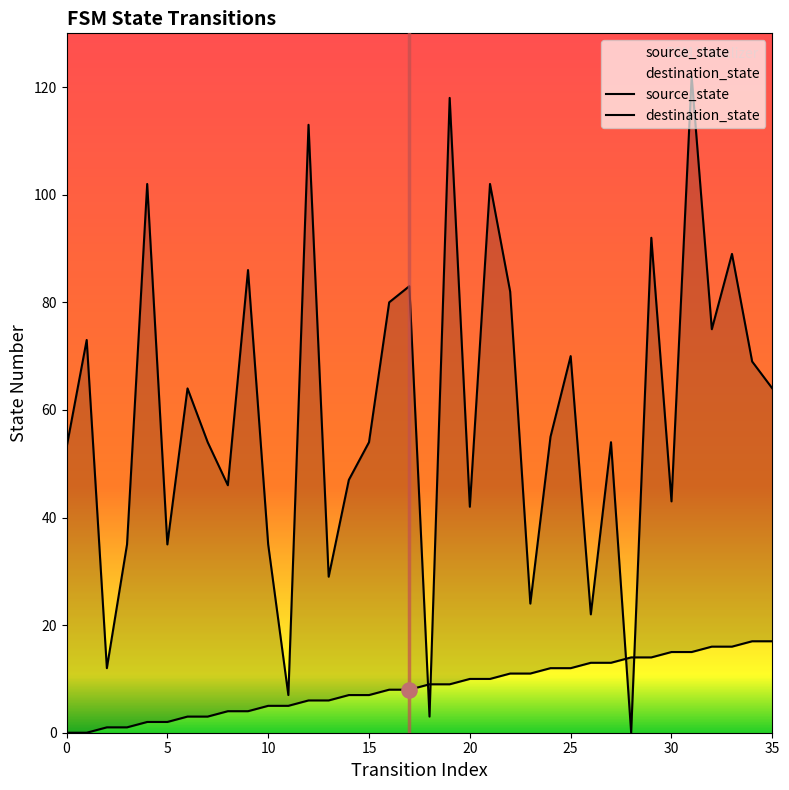

Which series contains the highest Y value?

destination_state